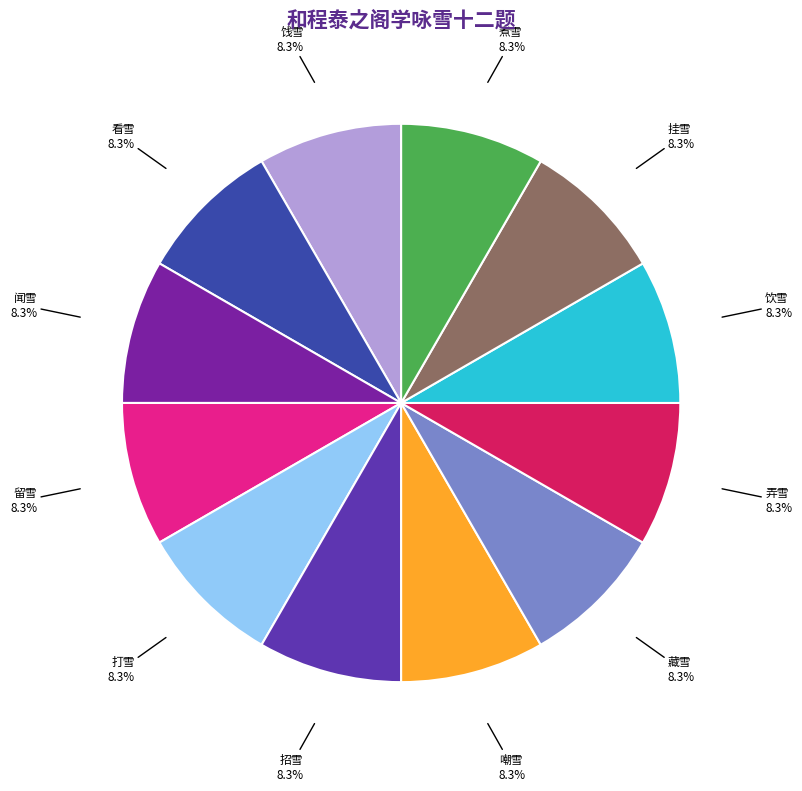

Does any single category account for the majority?

No